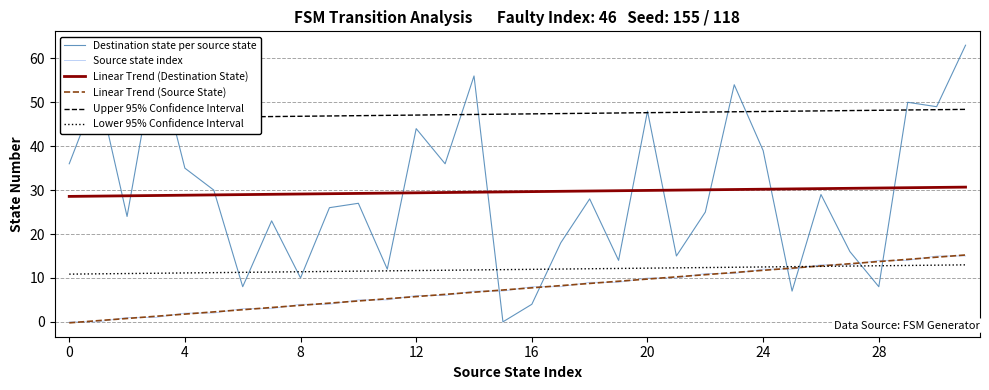

Which label corresponds to the largest value in the chart?

31